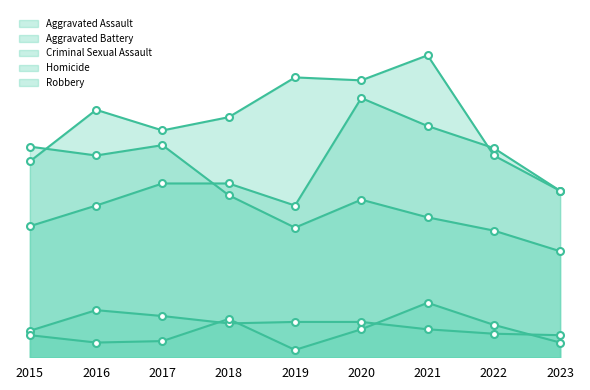

The value of Homicide at 2017 is 17. True or false?

False